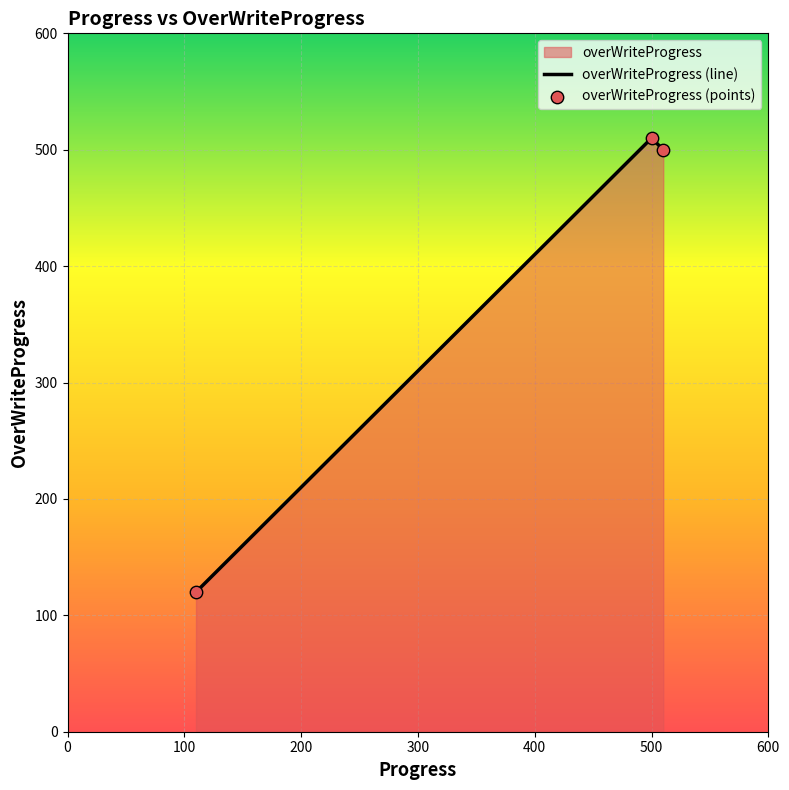

What is the average value?

377